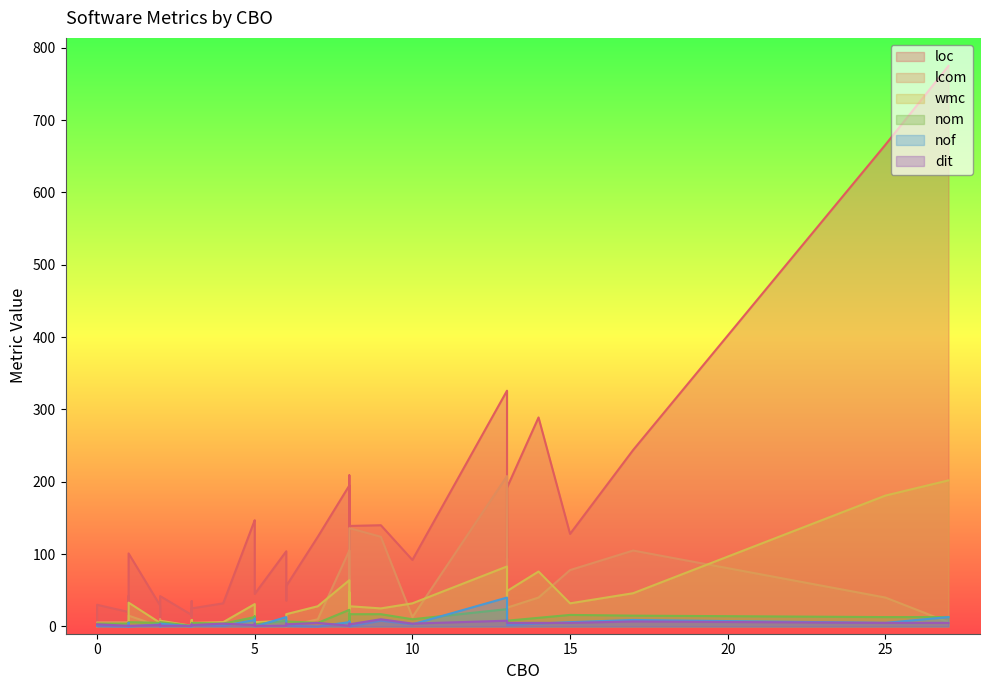

At 3, list the series in order from smallest to largest.

nof, lcom, dit, wmc, nom, loc